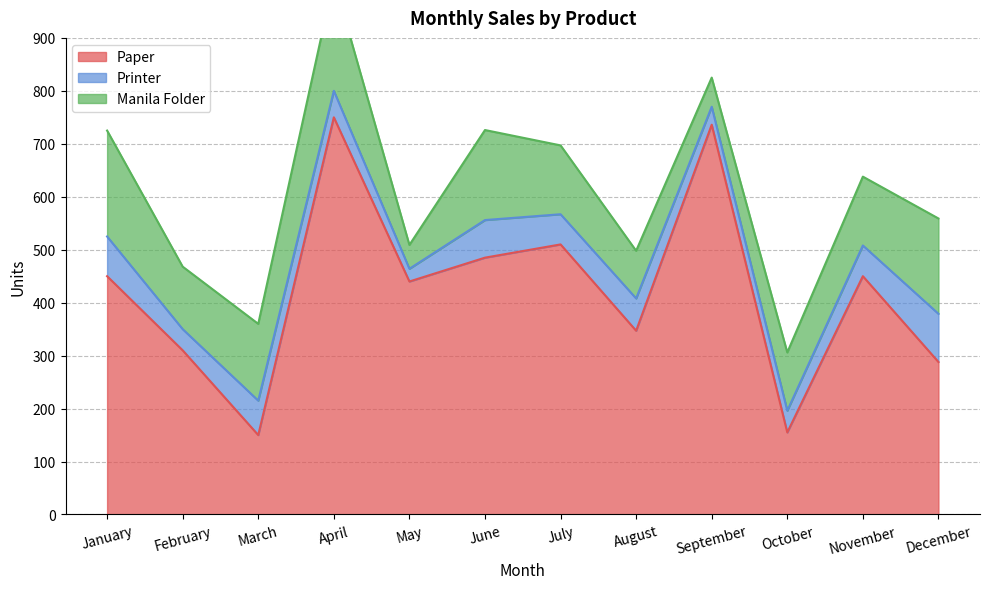

Does the chart display data point markers on the line(s)?

No